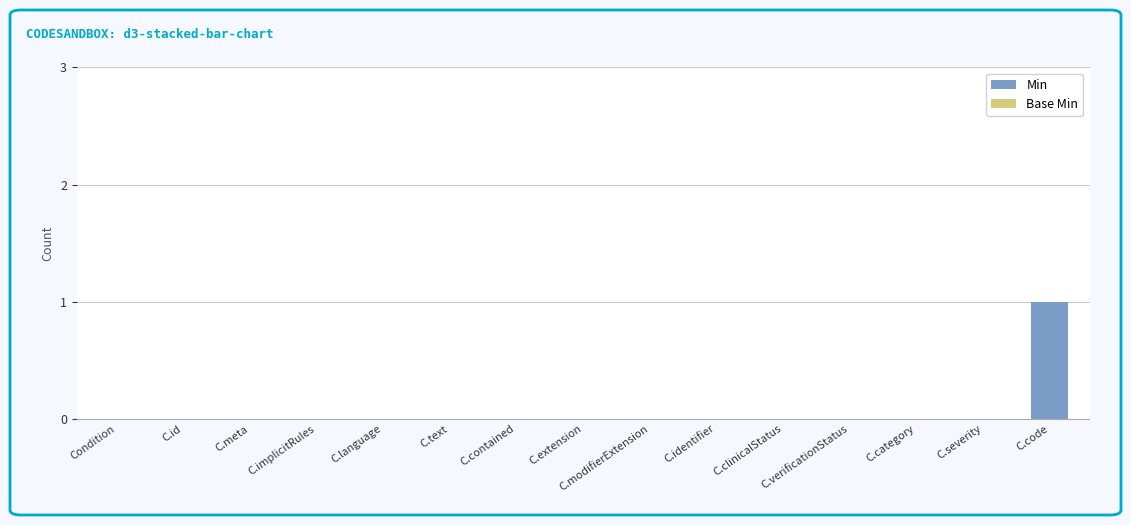

The value at C.meta is 1. True or false?

False